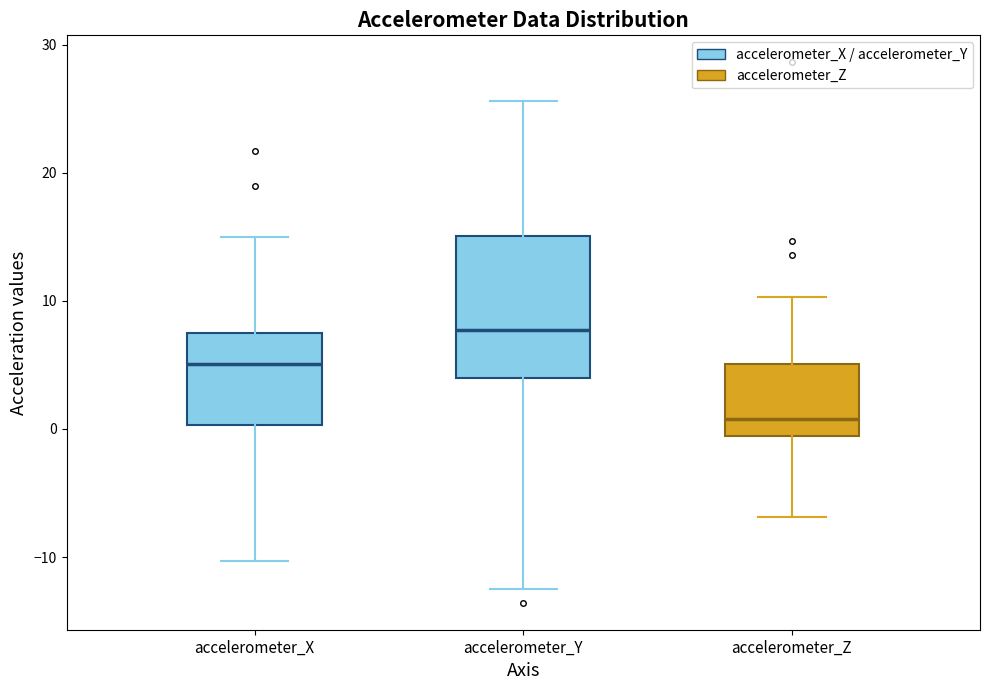

Which box has the highest median line?

accelerometer_Y